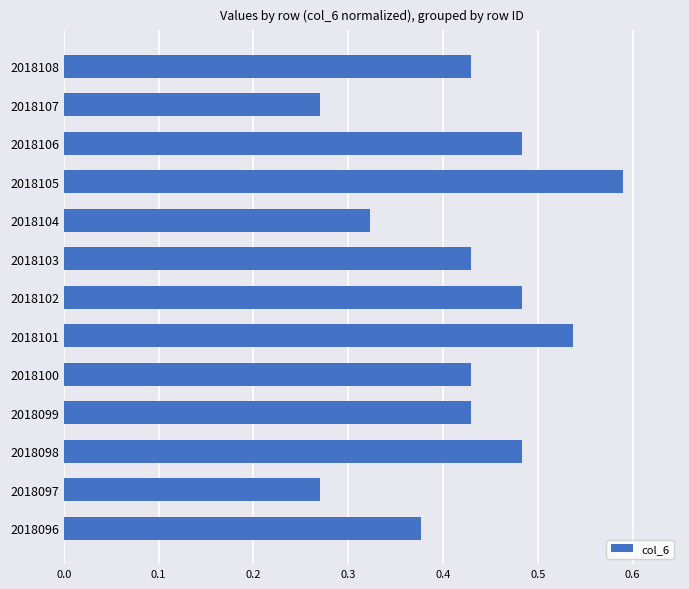

What is the sum of all values?

5.5